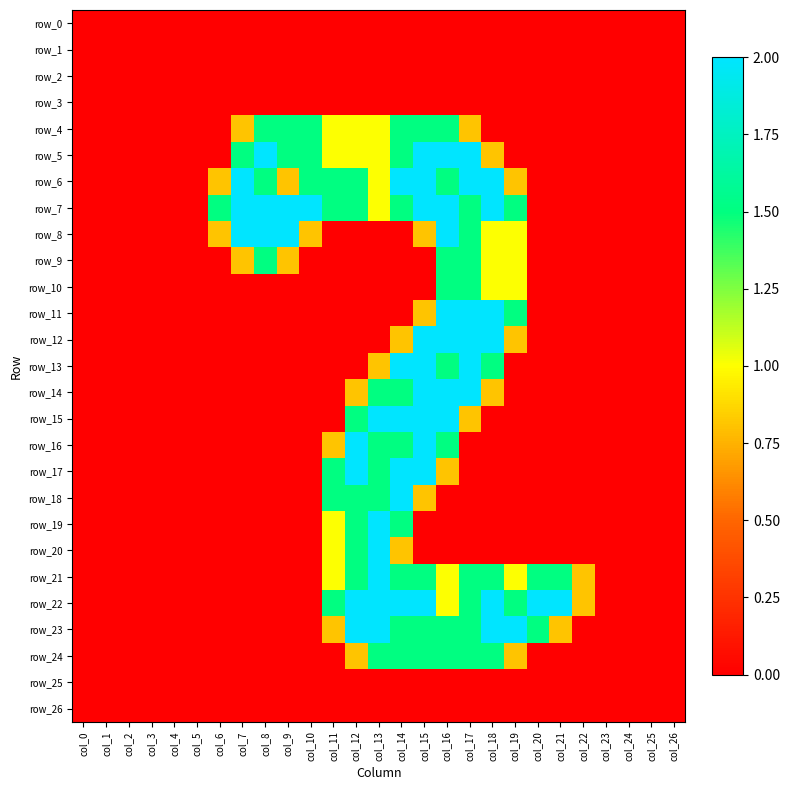

Which category has the highest value in the row_26 series?

col_0